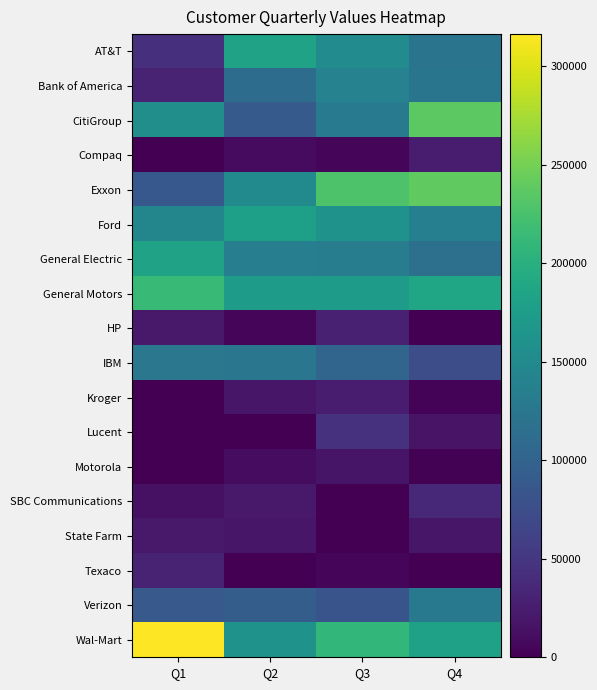

Between Q2 and Q3, which series saw the biggest shift?

Exxon